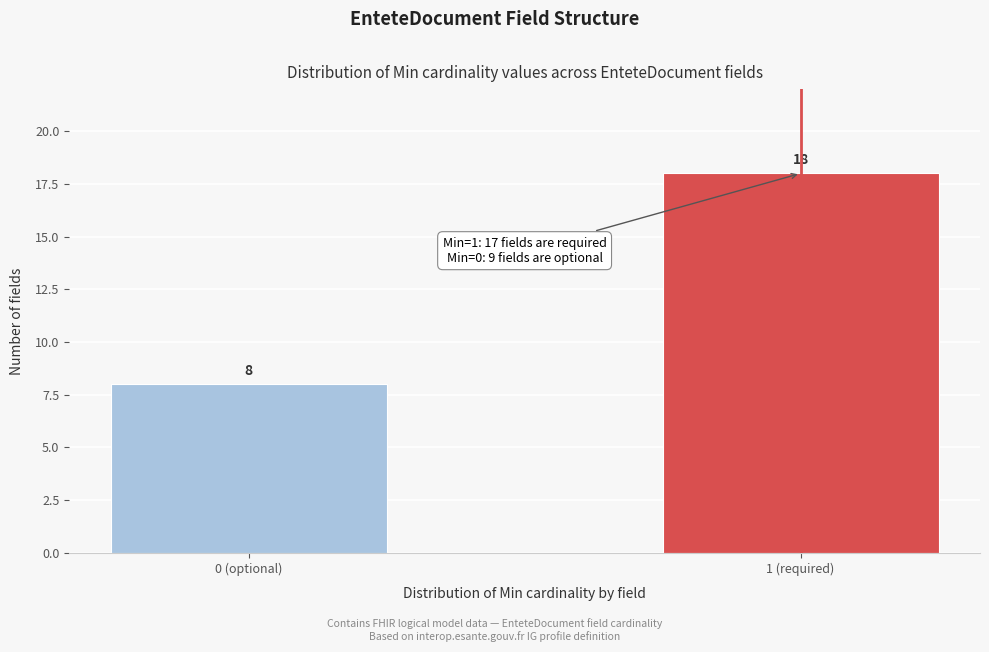

Reading left to right, transcribe all the data shown in this chart.

8	18